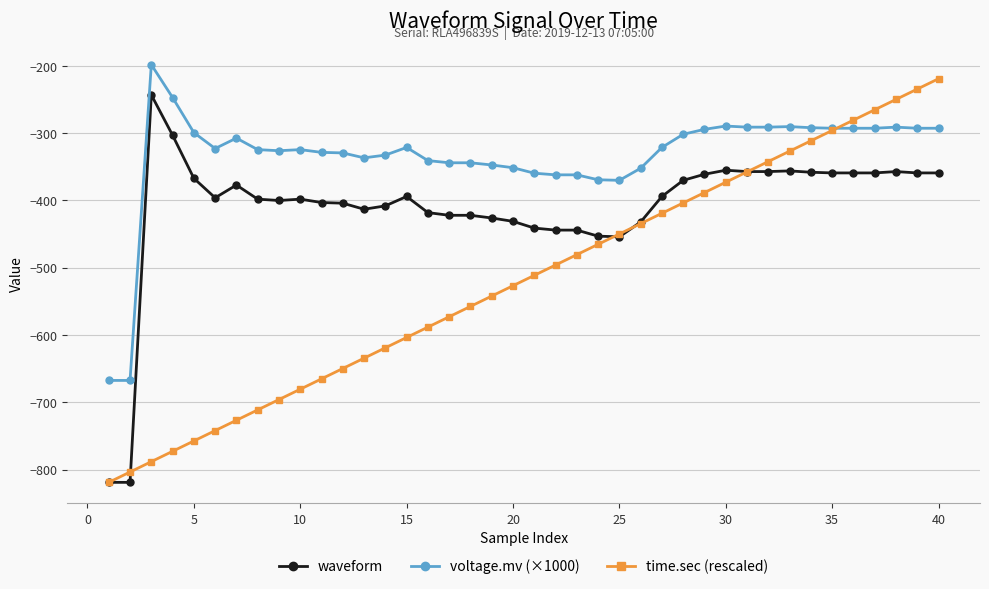

How many values in the voltage.mv (×1000) series are below -322?

21